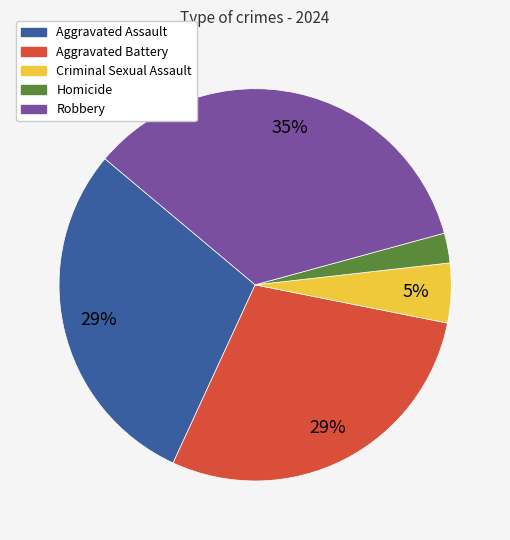

What percentage is the Criminal Sexual Assault slice, to the nearest percent?

5%